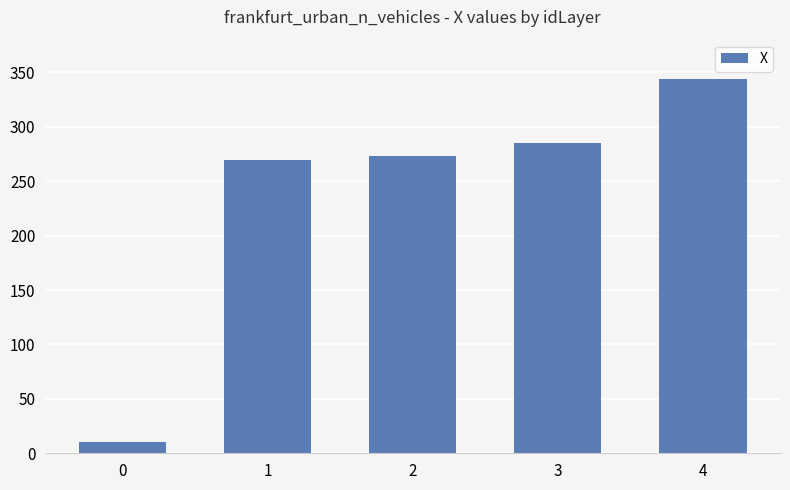

Approximately how many times larger is the value at 4 compared to 3?

1.2